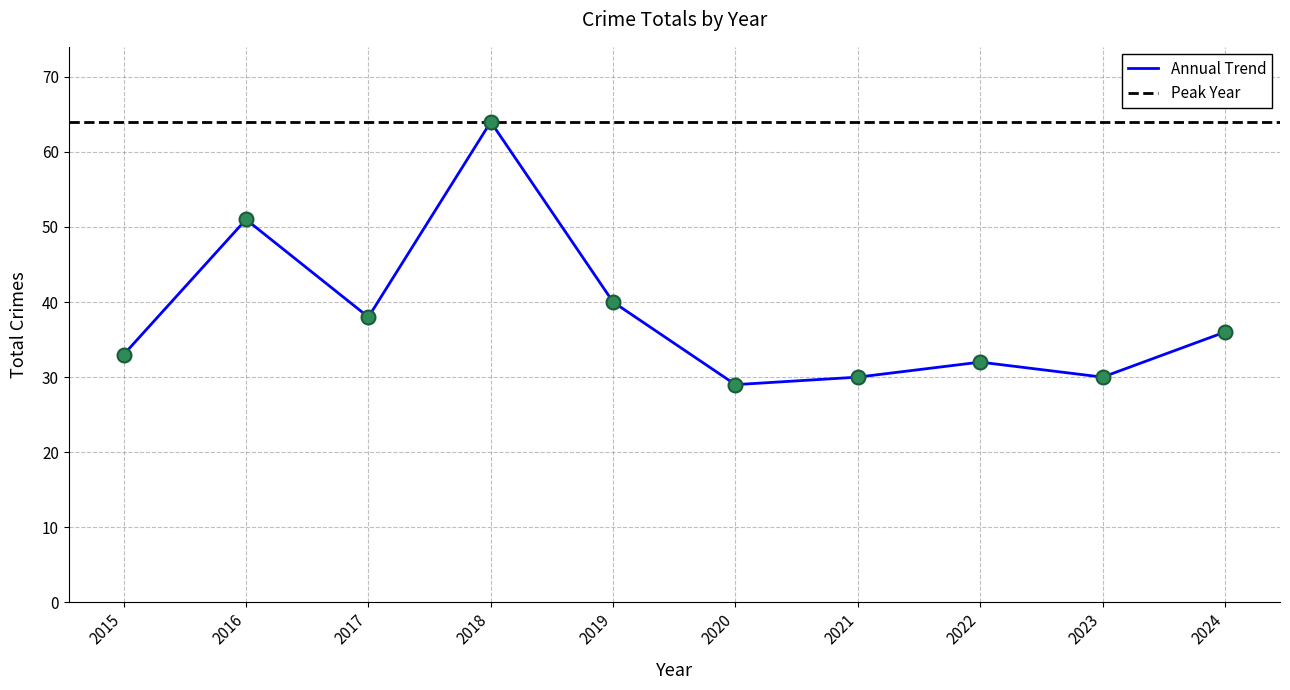

What is the change in value from 2017 to 2024?

-2